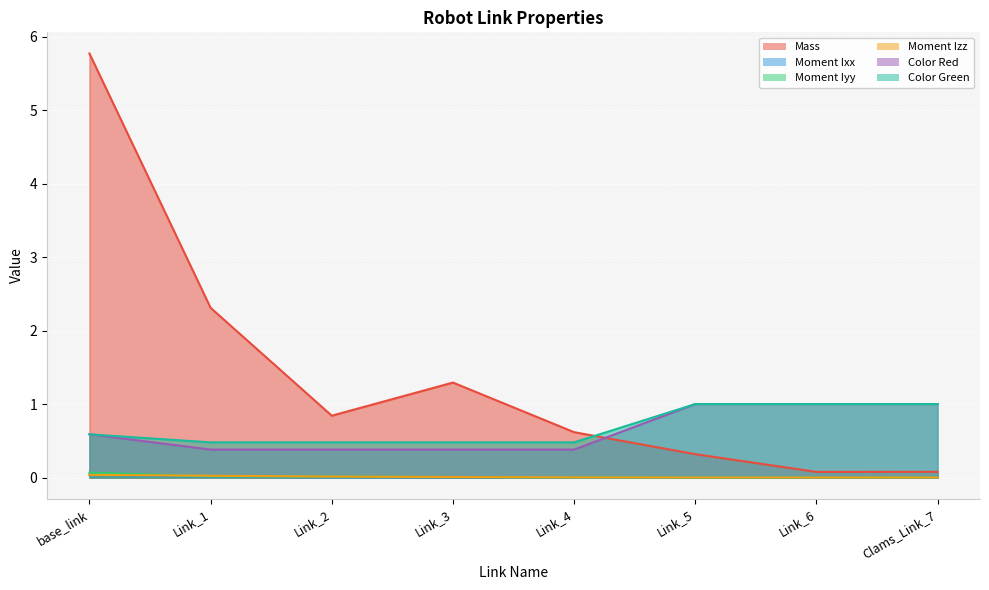

How many interior local valleys does the Moment Ixx series have?

2